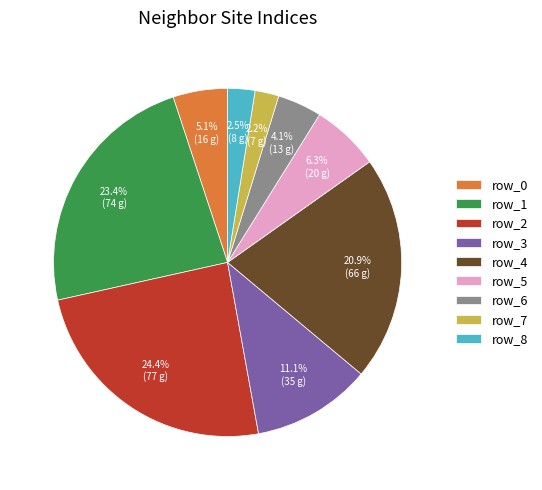

What portion of the pie excludes row_2?

75.6%